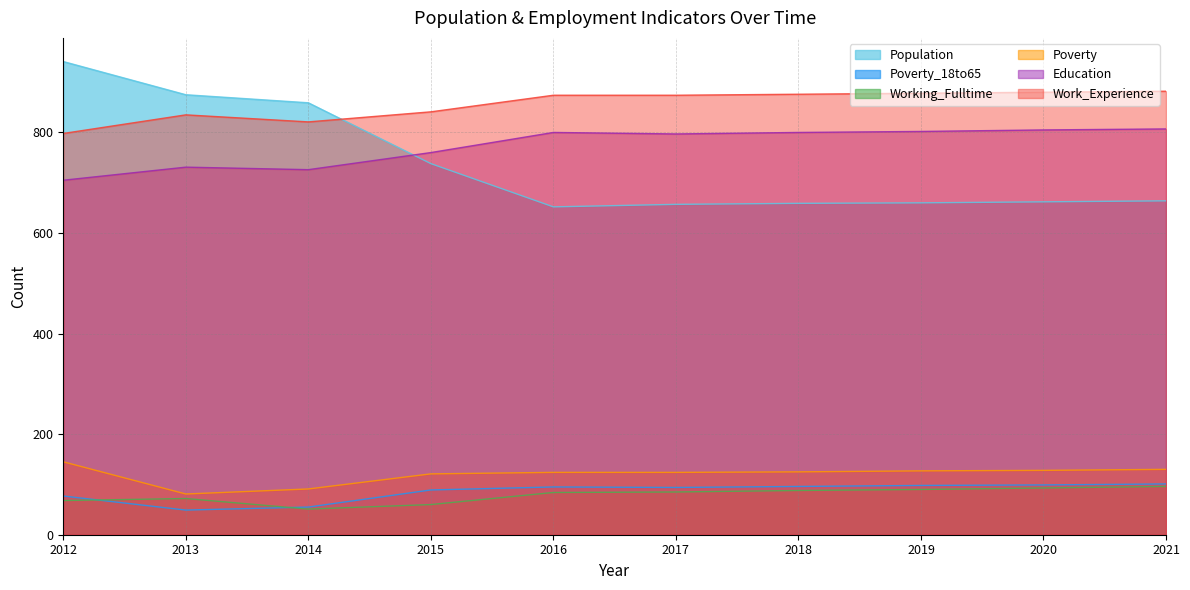

What is the lowest value of the Poverty_18to65 series?

49